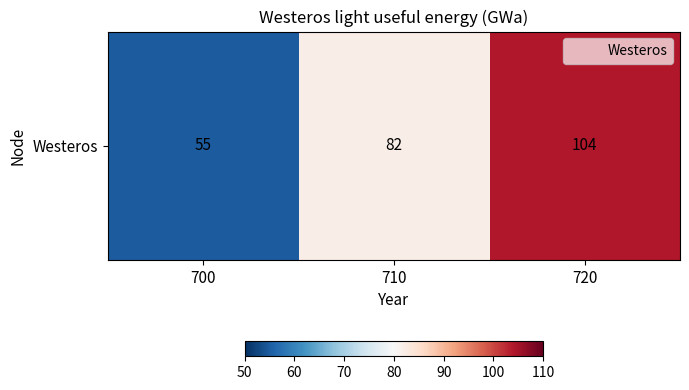

True or false: the data shows 165 at 720.

False